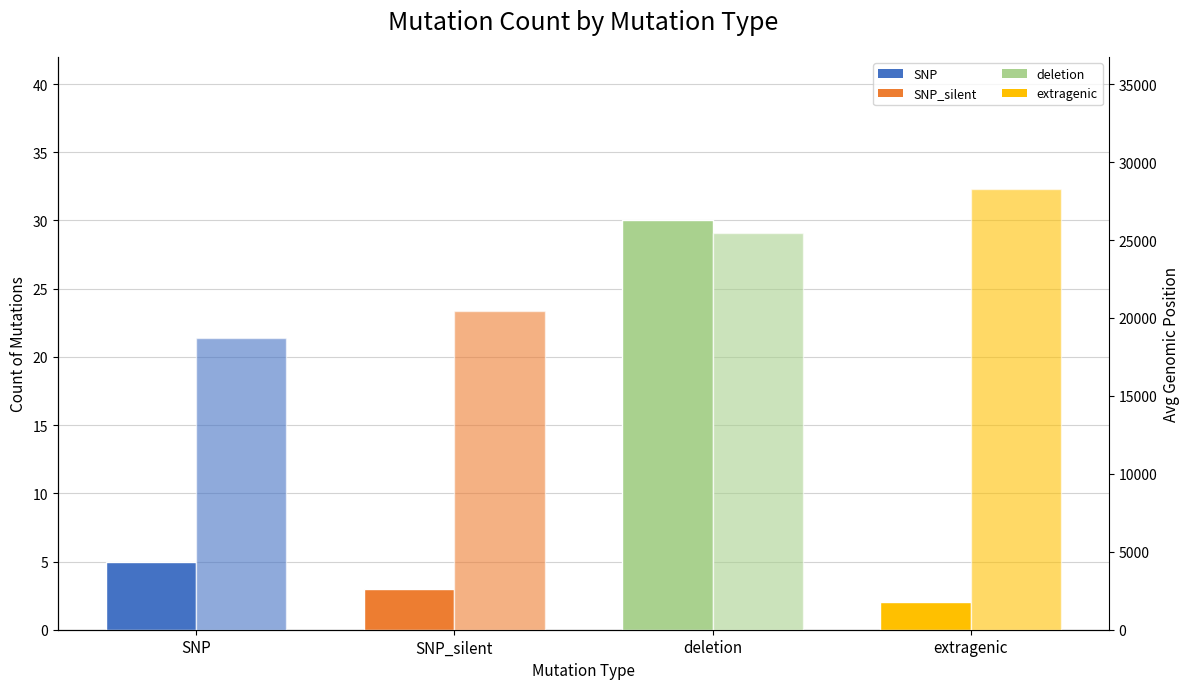

At which label does Avg Genomic Position reach its peak?

extragenic